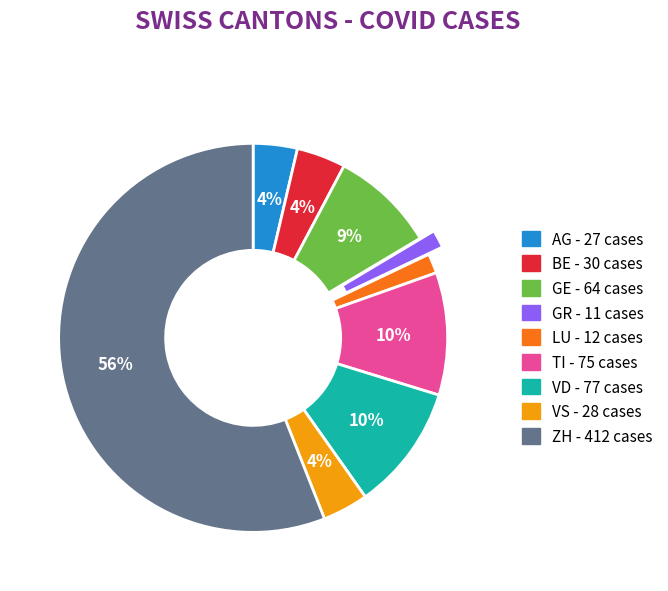

Combined, do TI and LU account for over 50%?

No